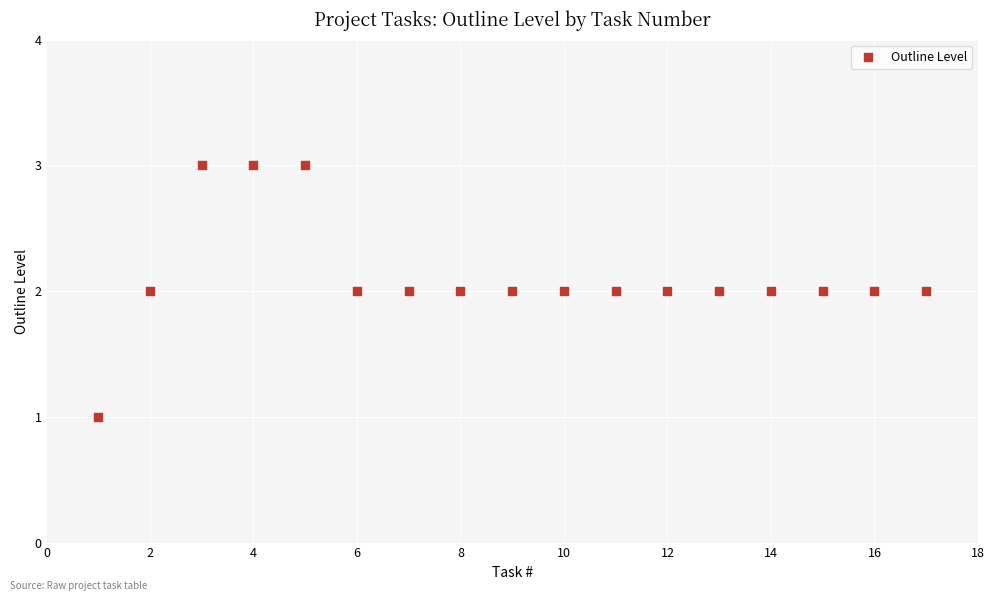

What is the range of X values (max minus min)?

16